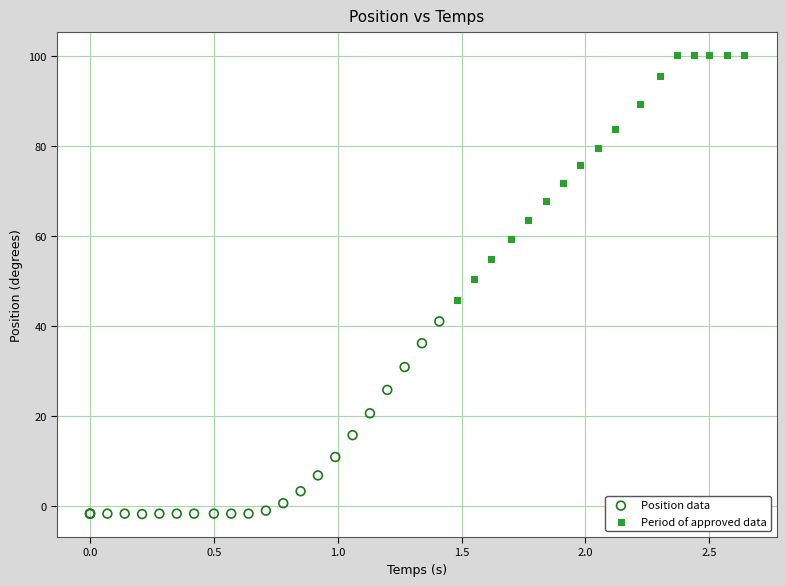

Which series reaches the minimum Y coordinate?

Position data